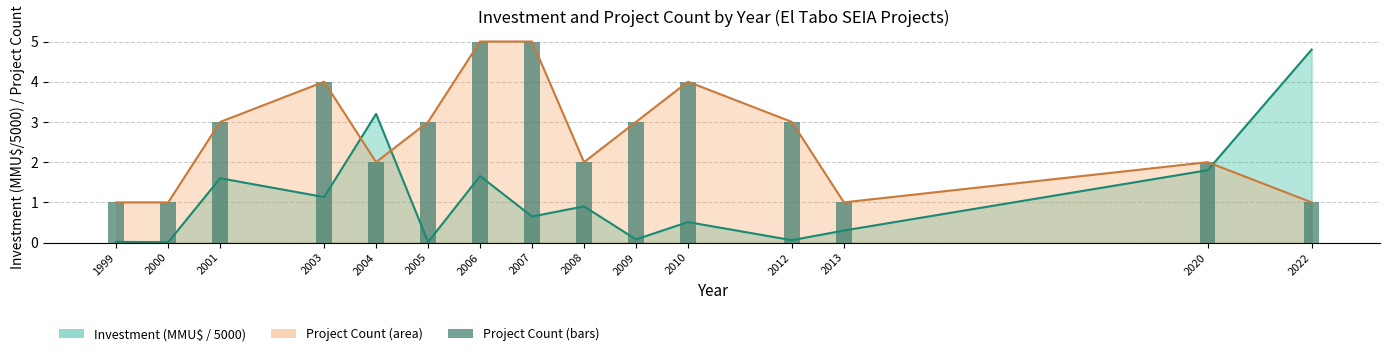

Rank the categories by value from lowest to highest.

1999, 2000, 2013, 2022, 2004, 2008, 2020, 2001, 2005, 2009, 2012, 2003, 2010, 2006, 2007